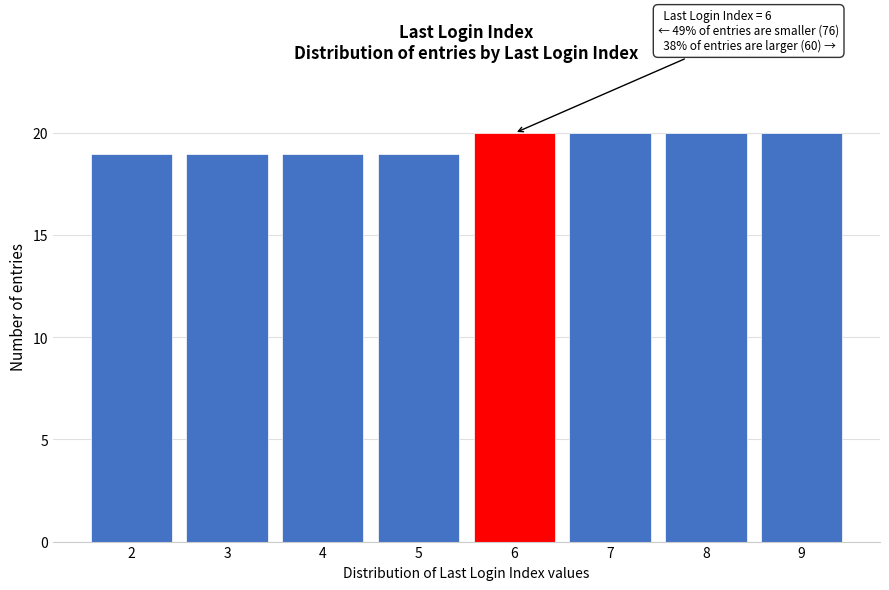

Reading right to left, what are all the values shown in this chart?

9=20	8=20	7=20	6=20	5=19	4=19	3=19	2=19